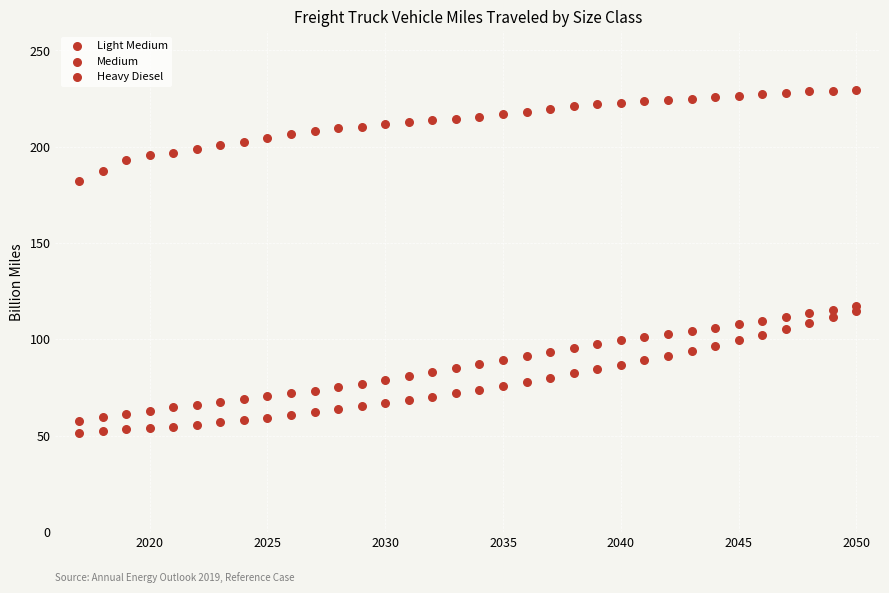

How many data points are displayed?

102